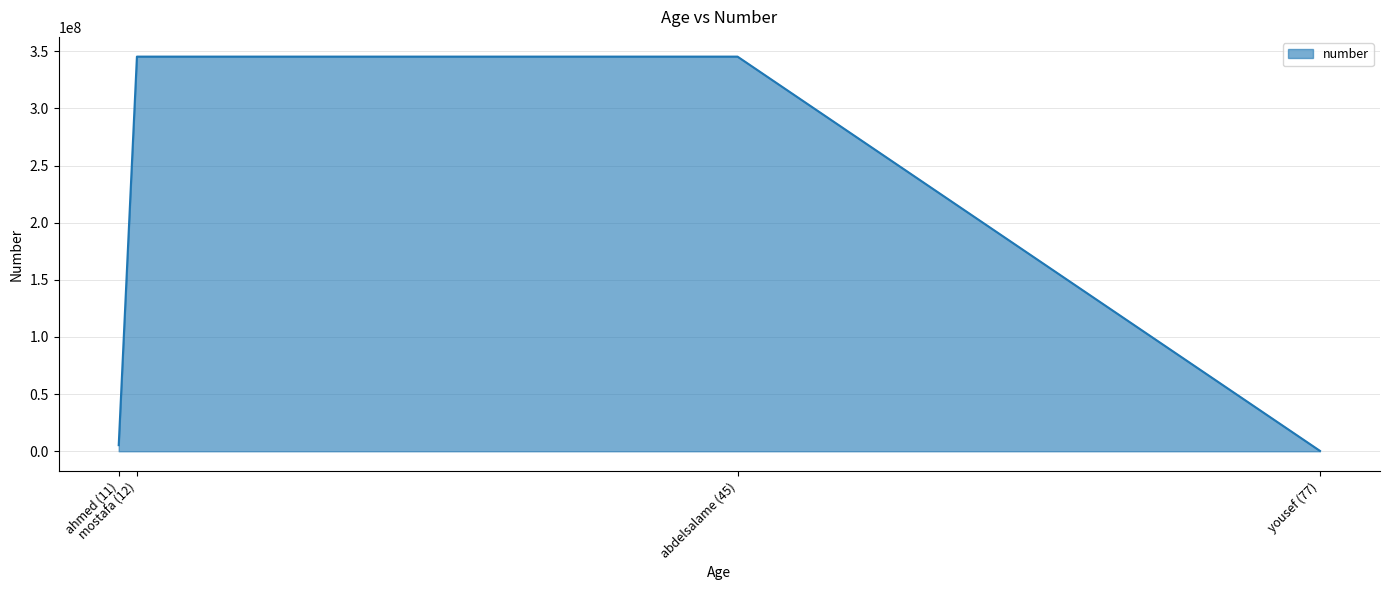

What is the difference between the maximum and second lowest values?

340000000